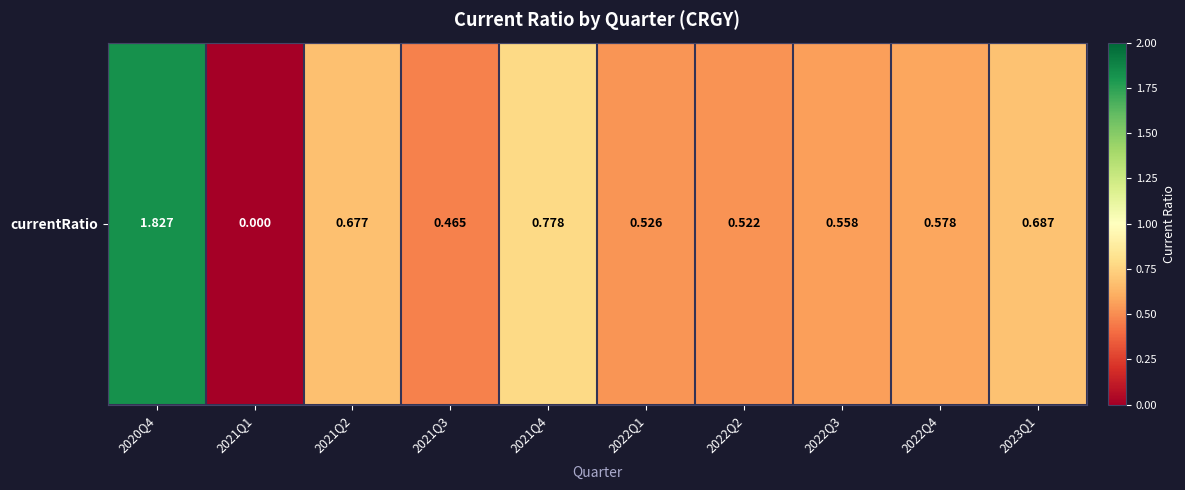

True or false: the data shows 0.7 at 2021Q3.

False